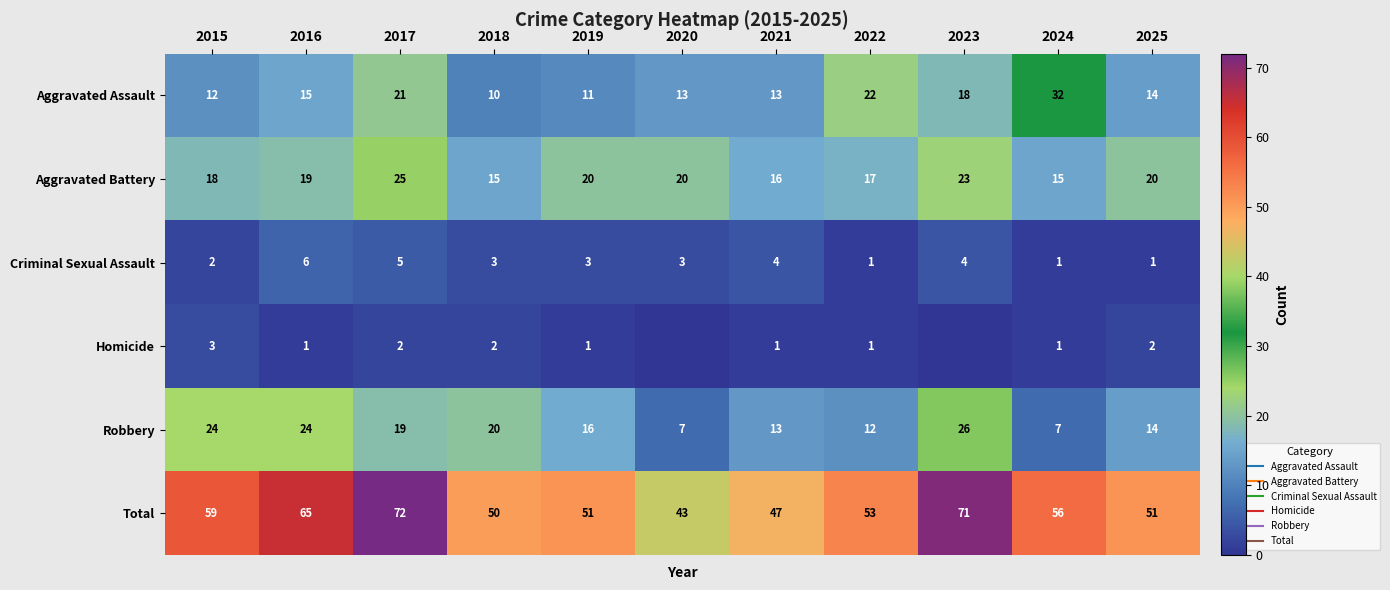

Count the number of categories in the chart.

11